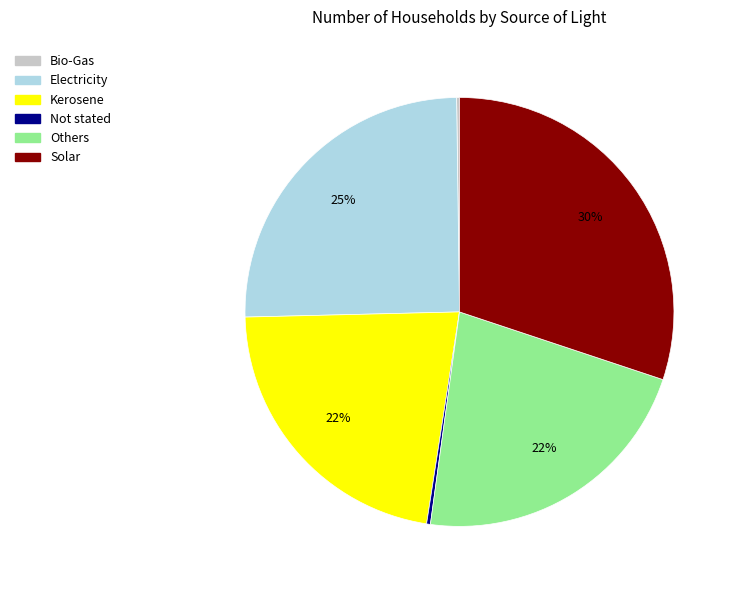

Which has a higher value, Kerosene or Electricity?

Electricity